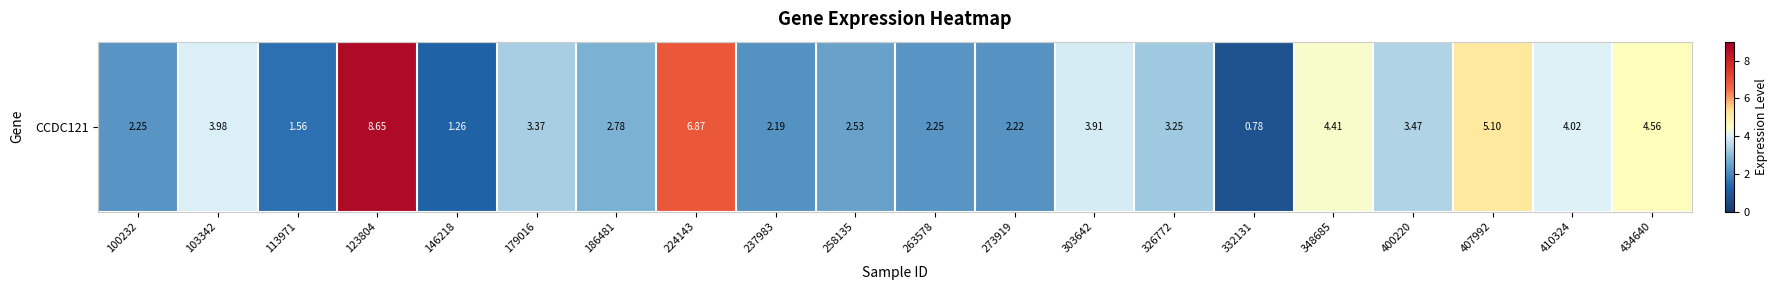

Rank the categories by value from lowest to highest.

332131, 146218, 113971, 237983, 273919, 100232, 263578, 258135, 186481, 326772, 179016, 400220, 303642, 103342, 410324, 348685, 434640, 407992, 224143, 123804